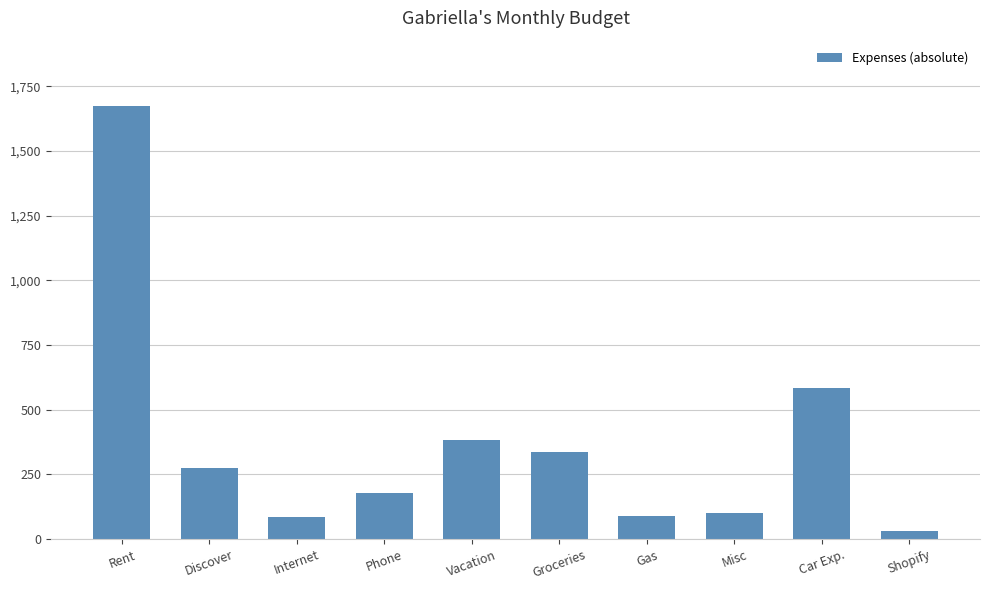

Does the chart contain stacked bars?

No